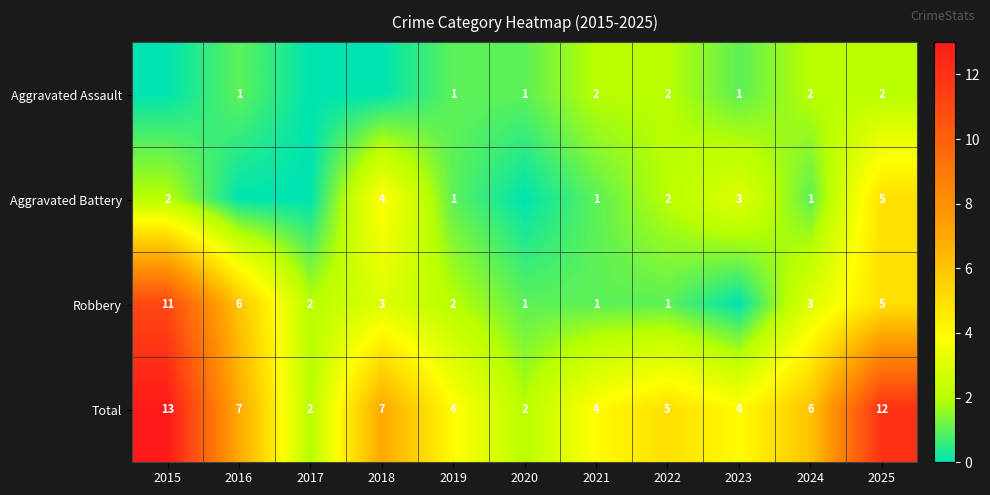

What is the difference between the Total values at 2020 and 2021?

2